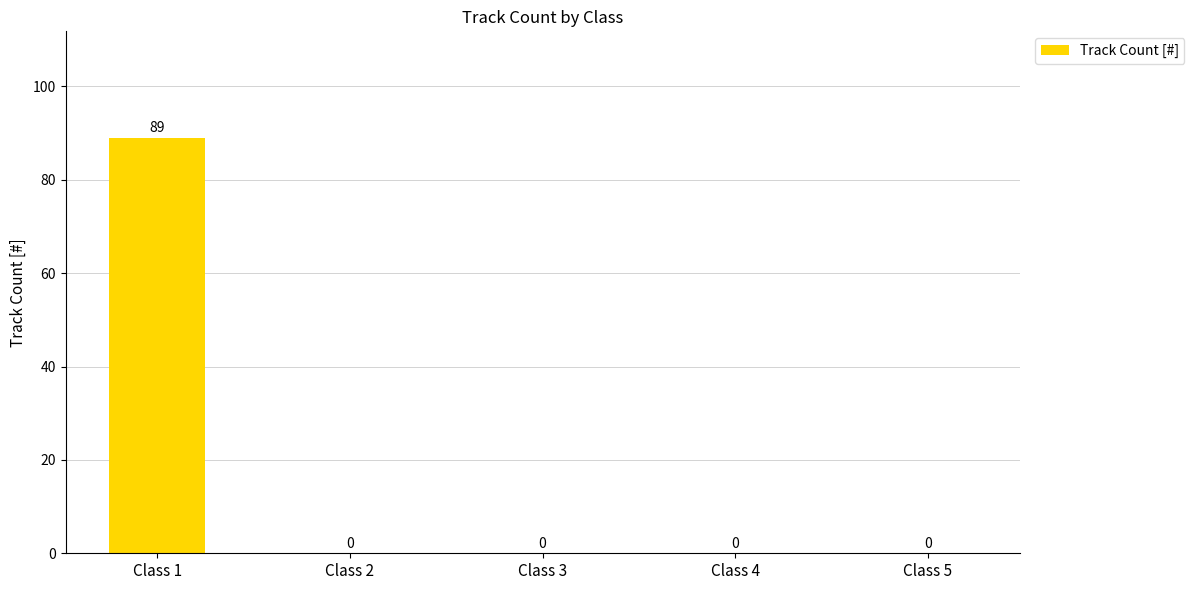

What is the greatest value displayed?

89